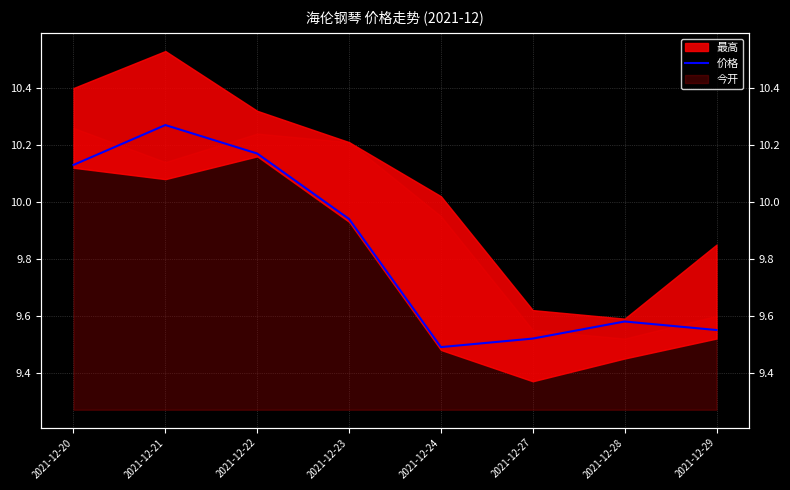

True or false: the data shows 10.3 at 2021-12-21.

True